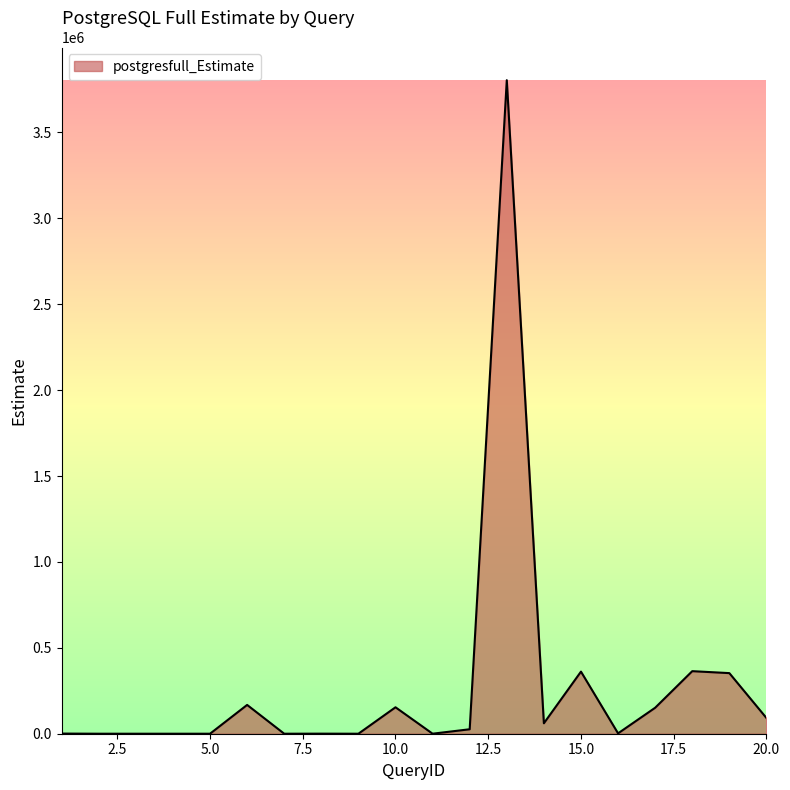

What is the difference between the maximum and minimum values?

3803981